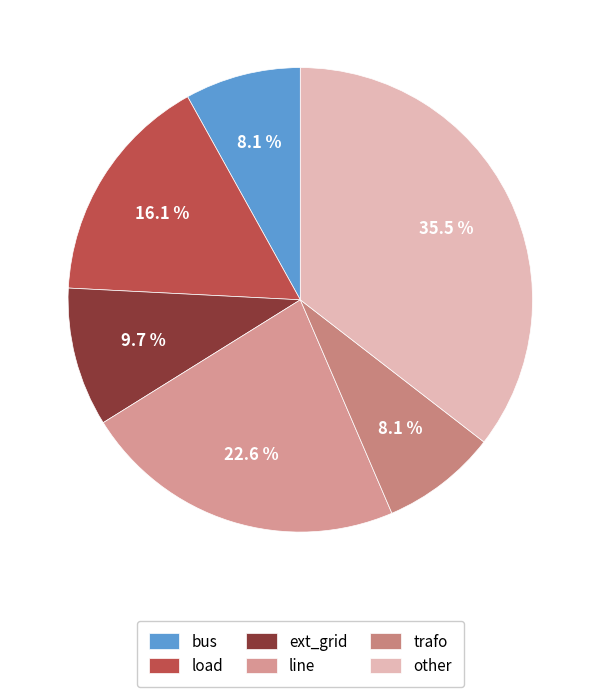

Combined, do other and load account for over 50%?

Yes